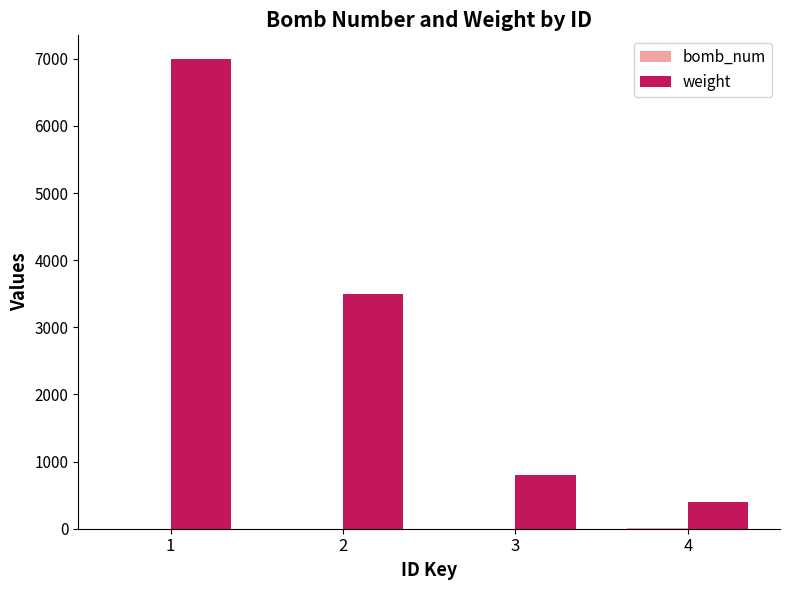

What is the sum of all weight values?

11700